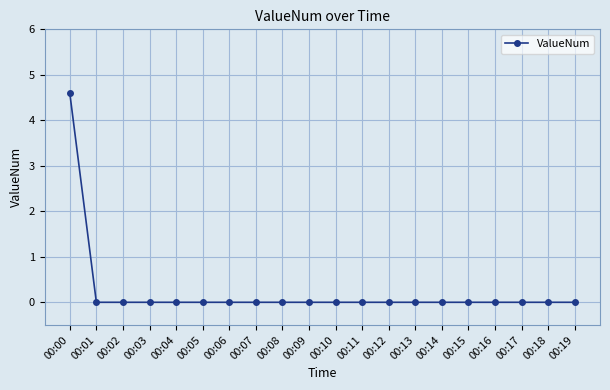

How many lines are shown in the chart?

1